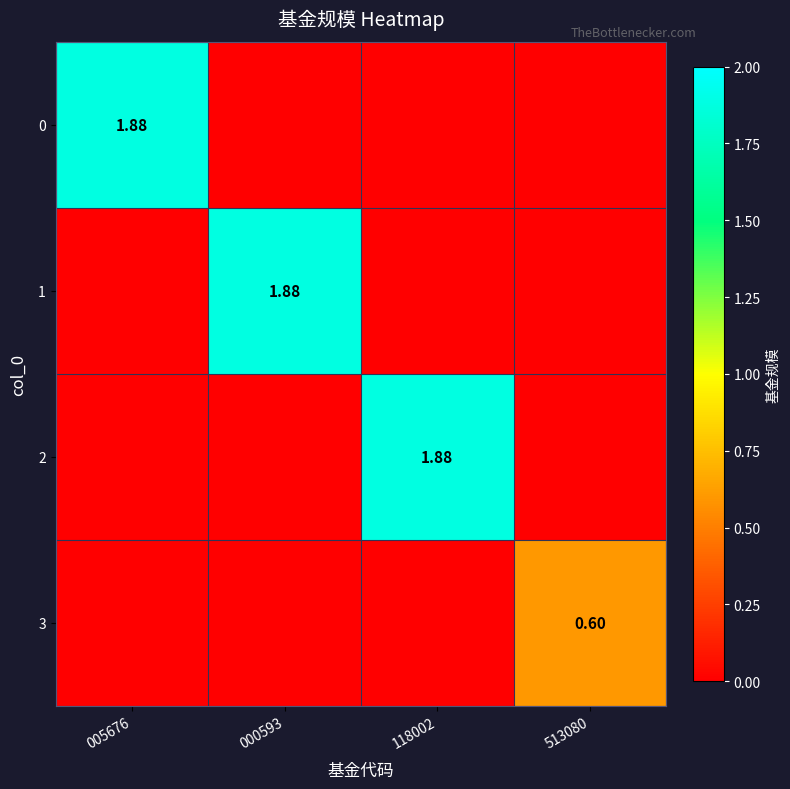

At which label does 0 reach its peak?

005676